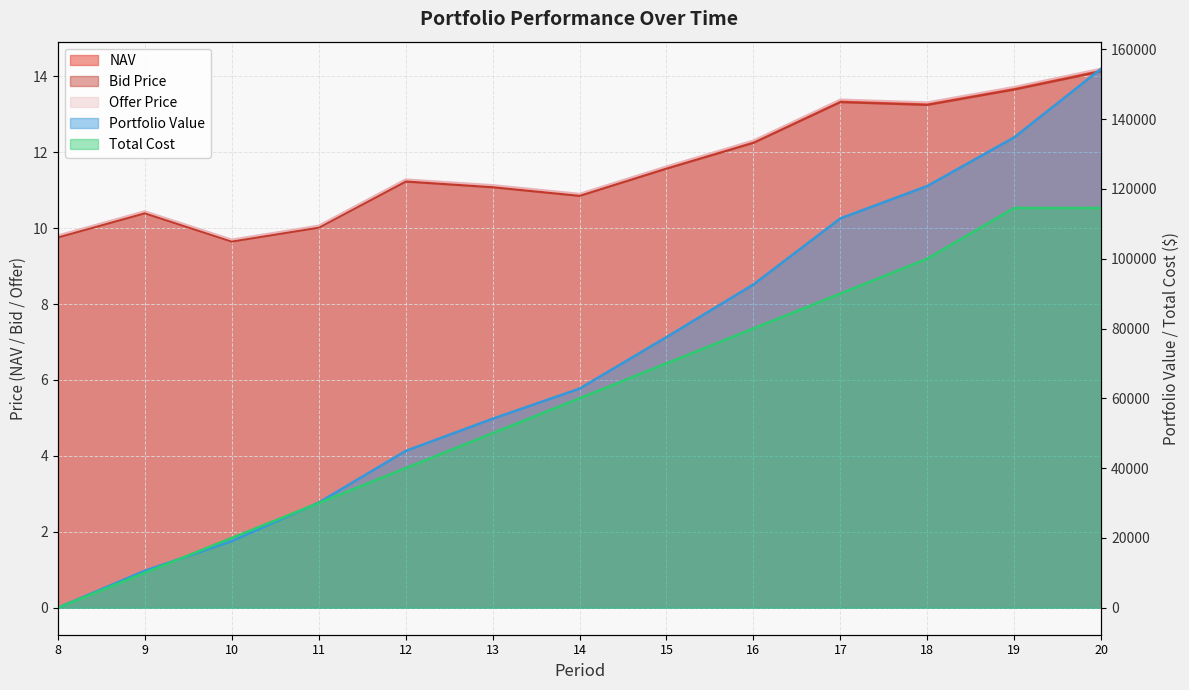

How many interior local valleys does the Offer Price series have?

3